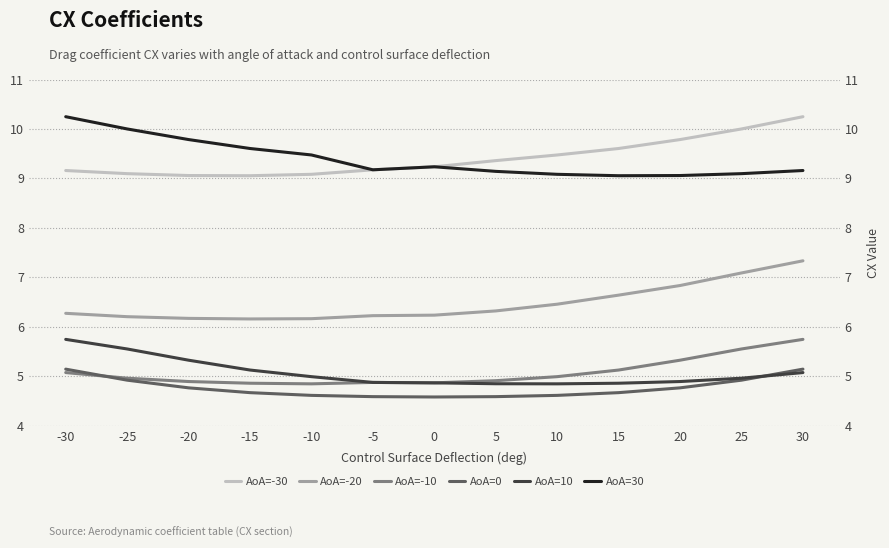

Which has a higher value, -25 or -10?

-25